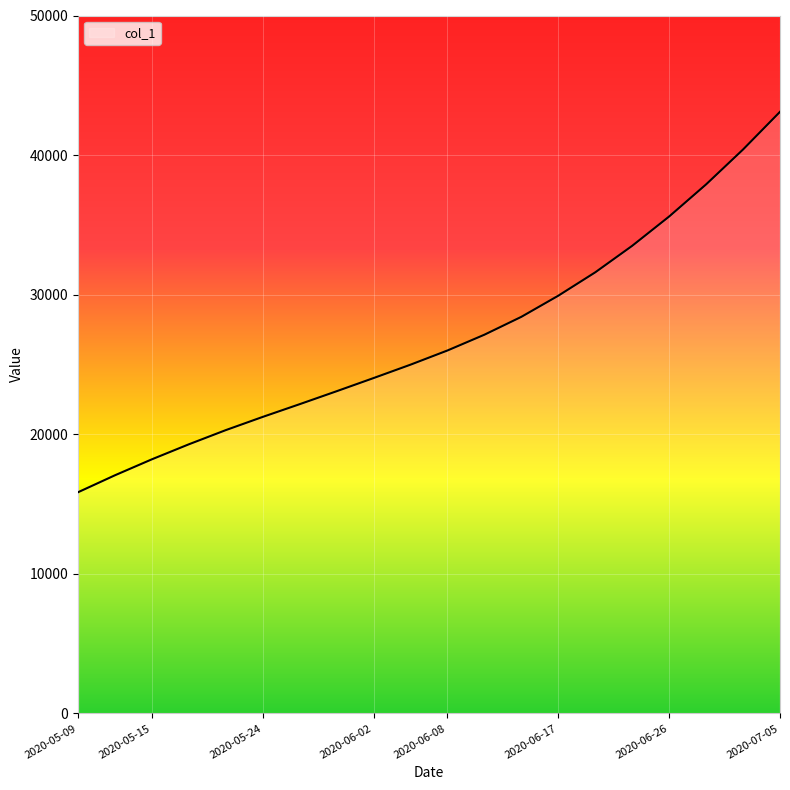

What is the smallest value displayed?

15842.6